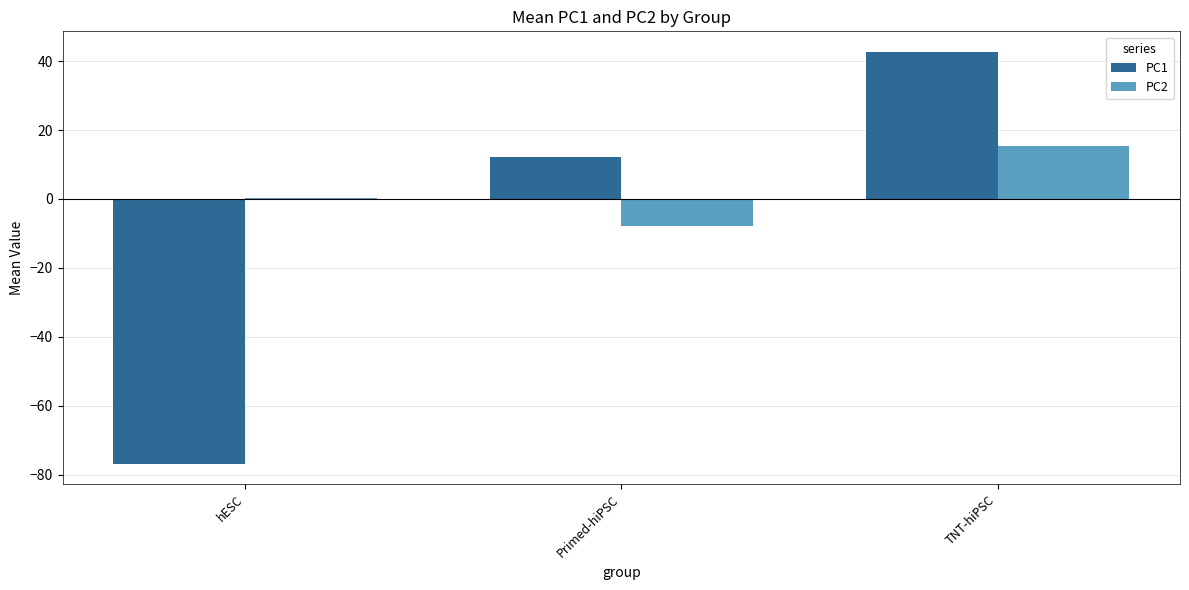

How many positive values does the PC1 series have?

2